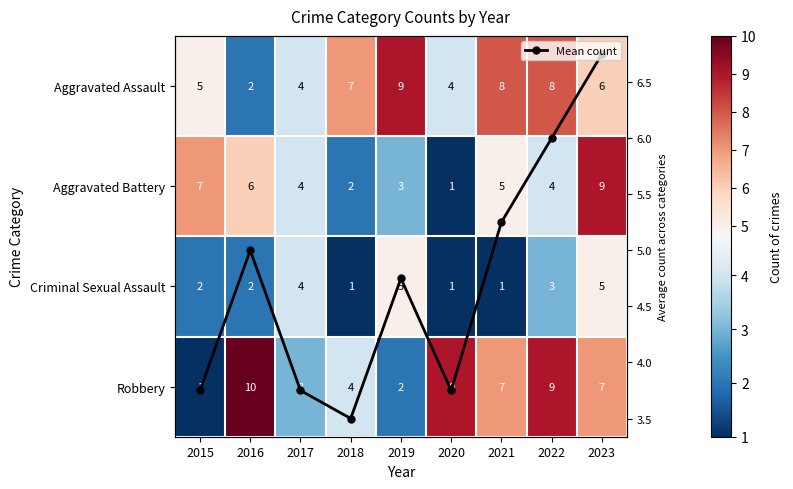

What is the difference between the maximum and second lowest values in the Aggravated Assault series?

5.0